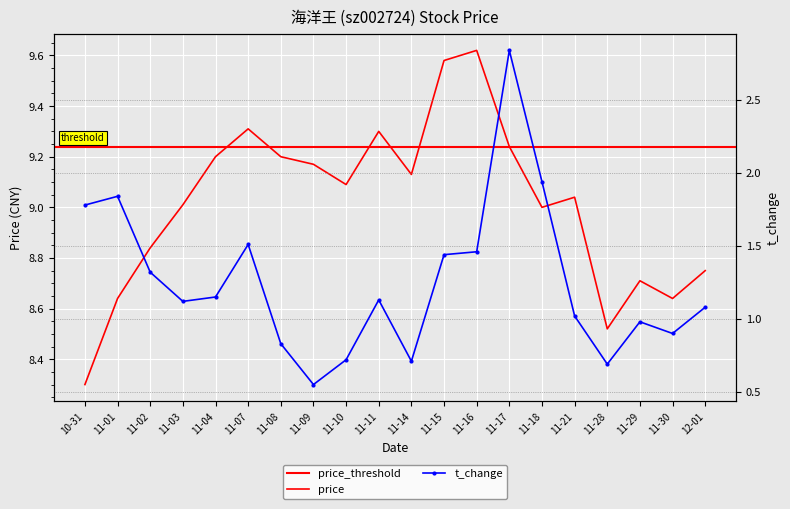

Which label corresponds to the smallest value in the chart?

11-09